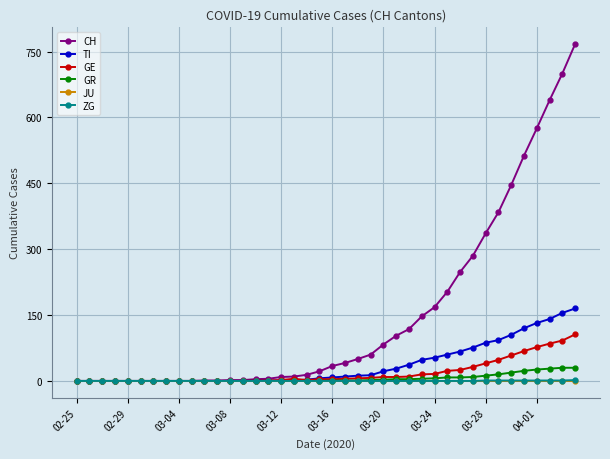

Which series has the largest total across all categories?

CH